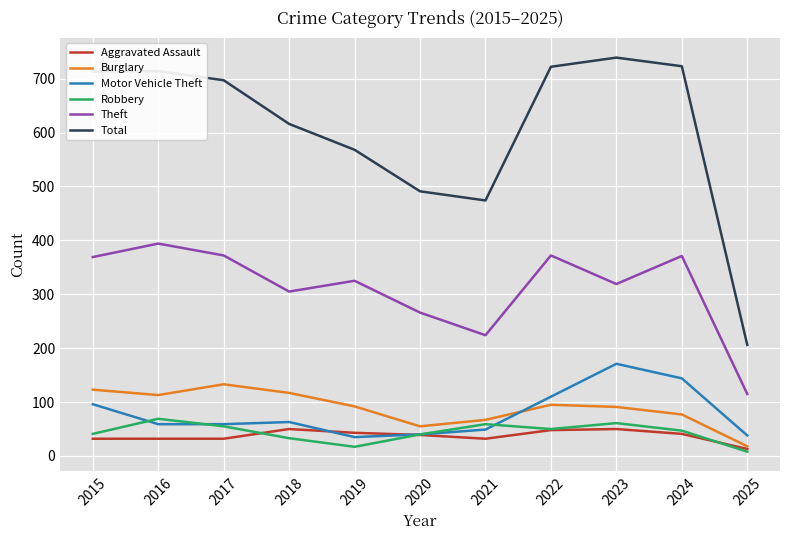

Which series has the largest total across all categories?

Total